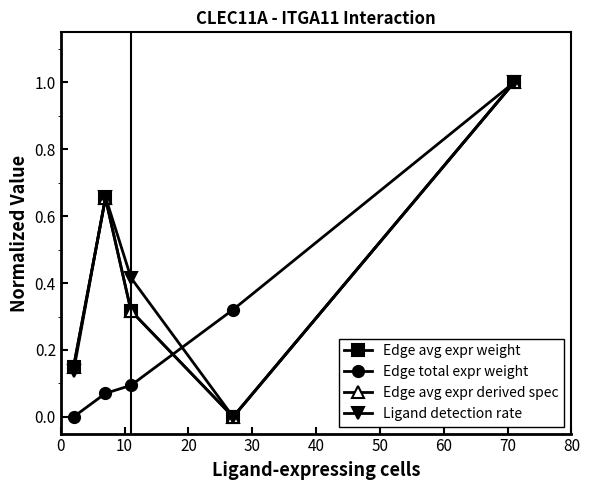

Count the Edge avg expr weight values in the range 0 to 1.

5